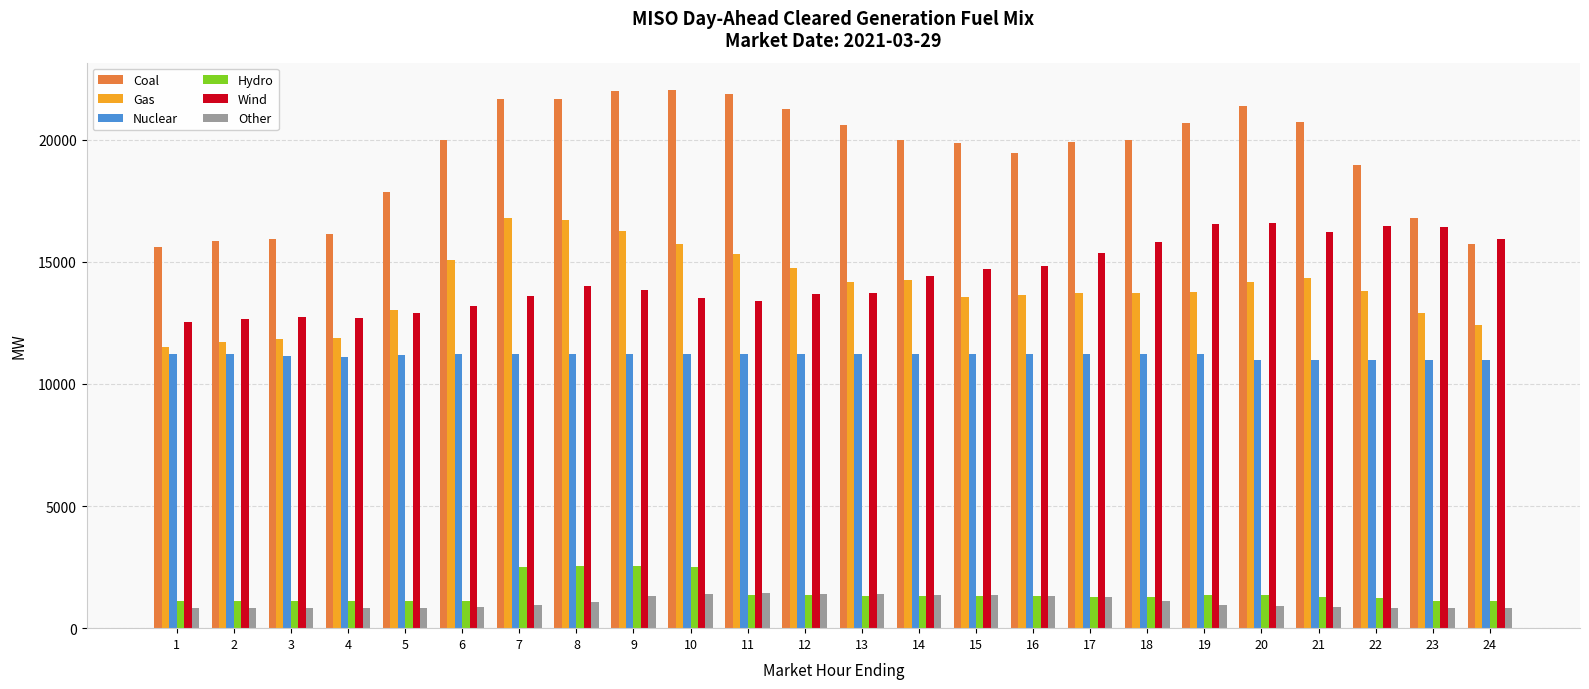

Which series has the largest range (max minus min)?

Coal